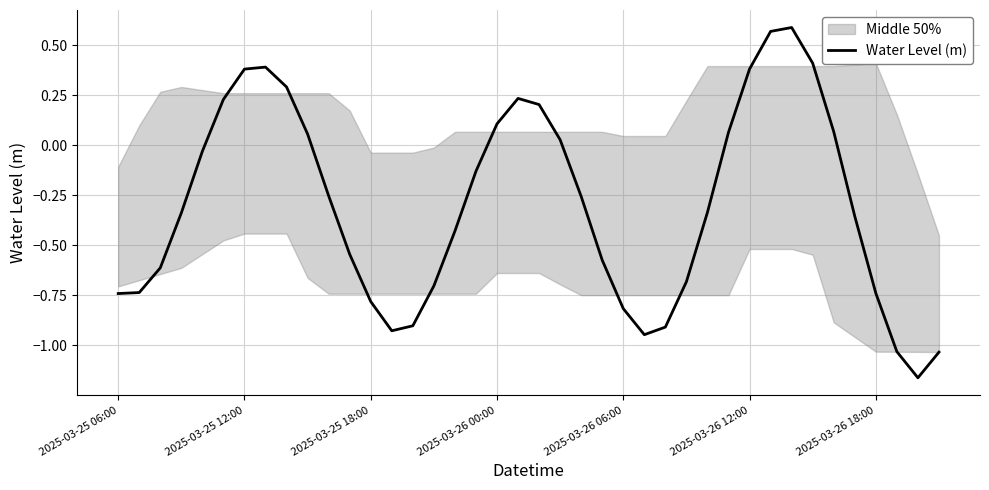

What is the maximum value shown in the chart?

0.6